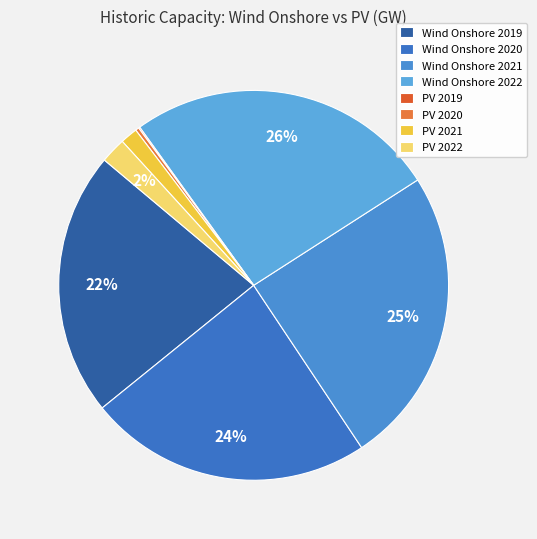

To the nearest percent, what is the difference between the largest and smallest slice percentages?

26%